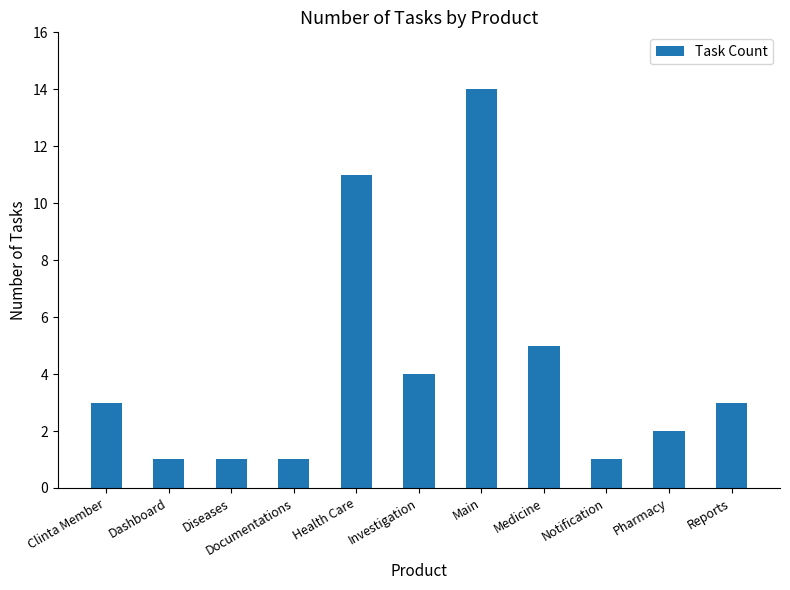

True or false: the data shows 25 at Main.

False